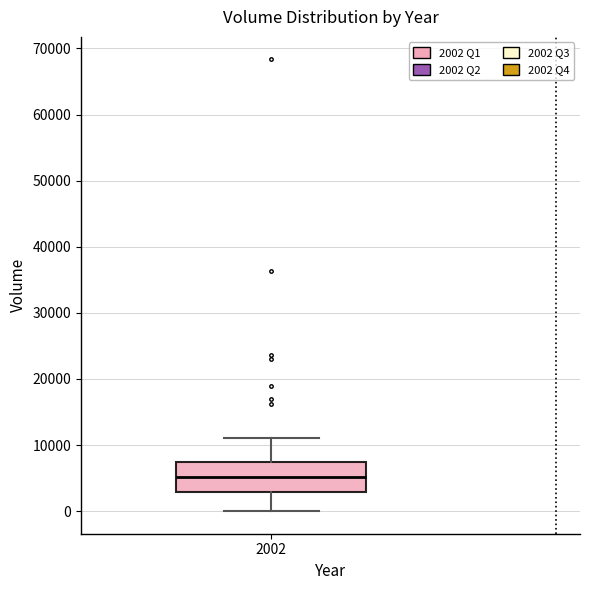

Where is the lower edge of the box at x = 2002 on the y-axis? The values are not printed on the chart, so give them approximately, as read against the axis.

3000